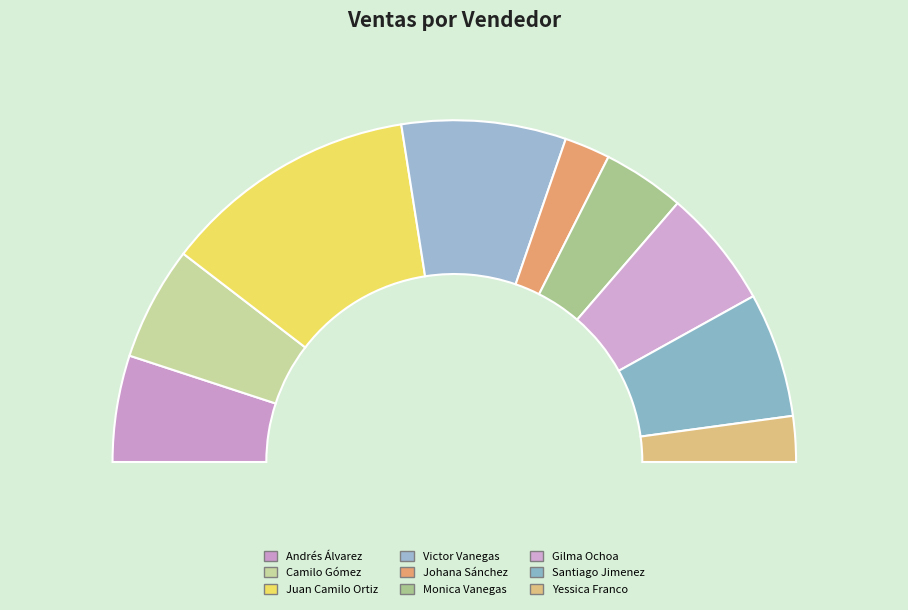

Count the number of slices in the pie.

9